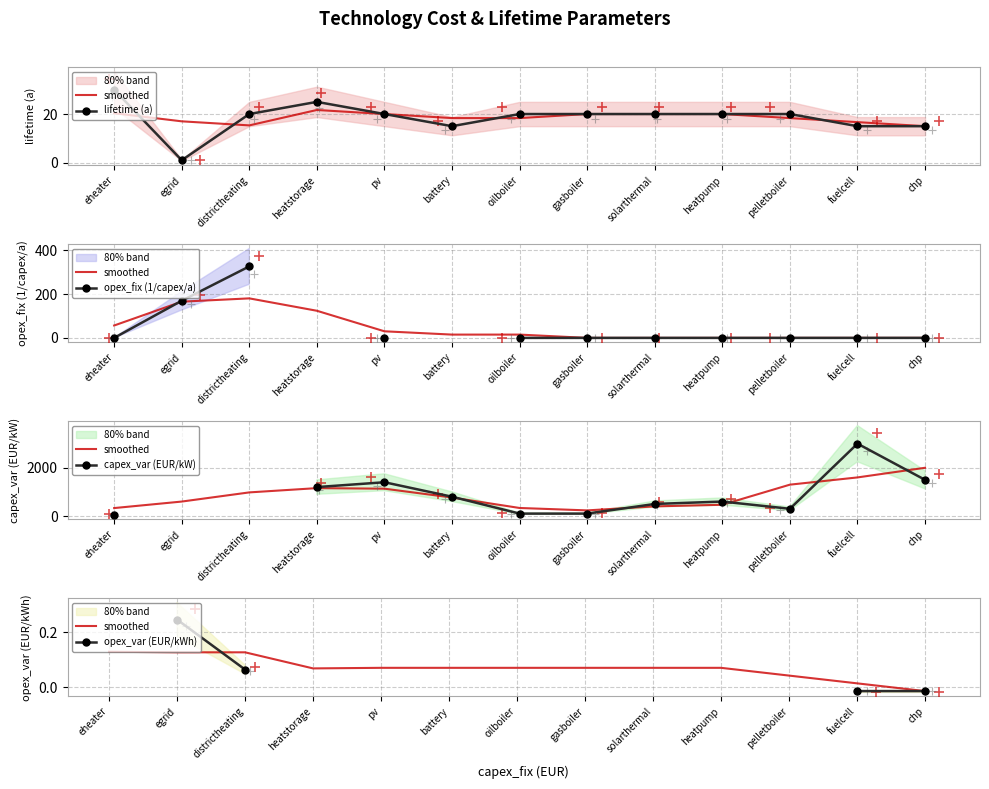

Is the value of smoothed at pv greater than the value of opex_fix (1/capex/a) at districtheating?

No